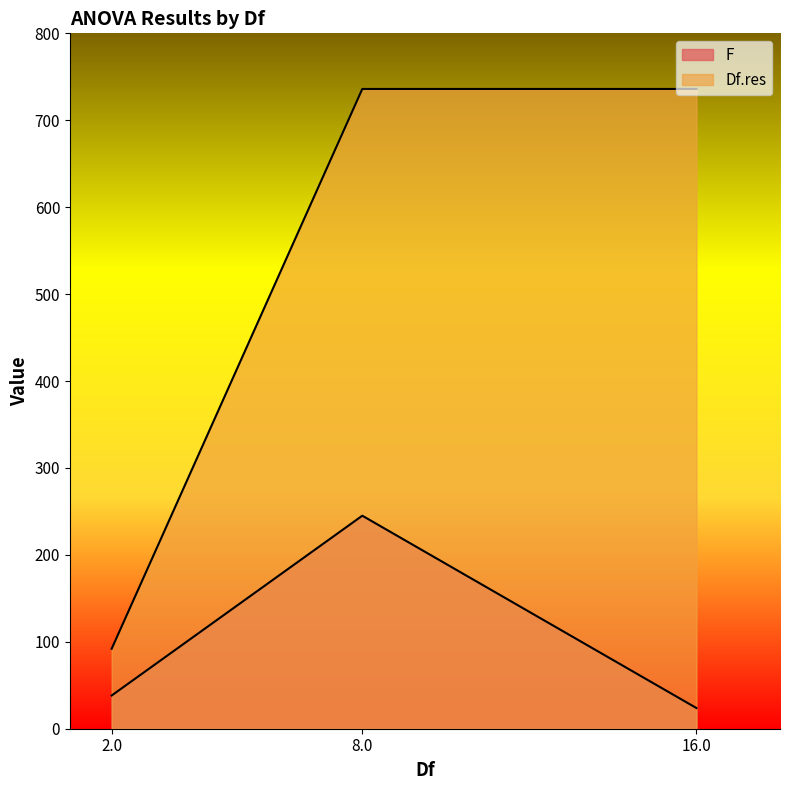

How many distinct data groups are displayed?

2